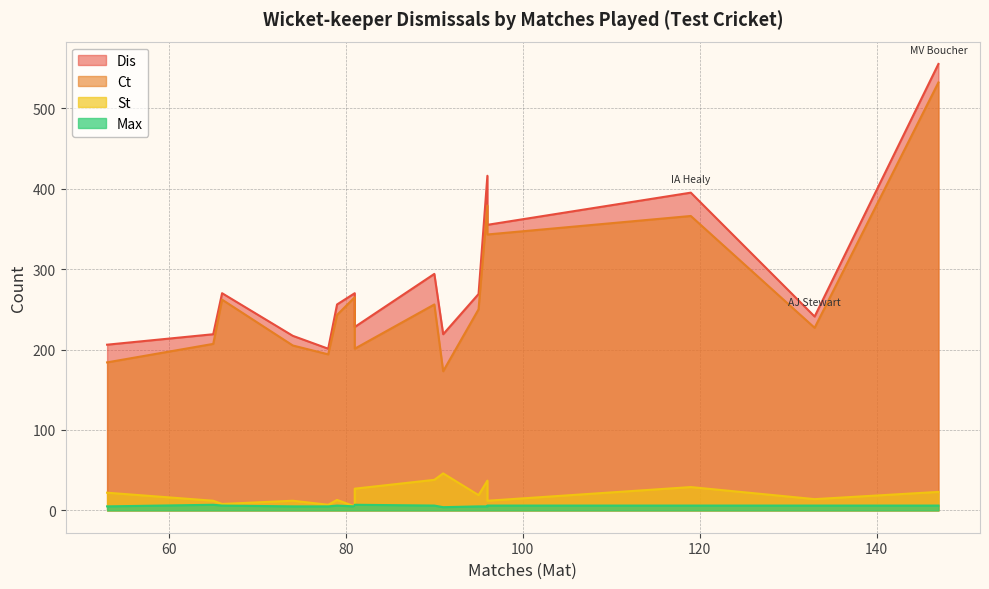

What is the difference between the highest and lowest values at PJL Dujon?

265